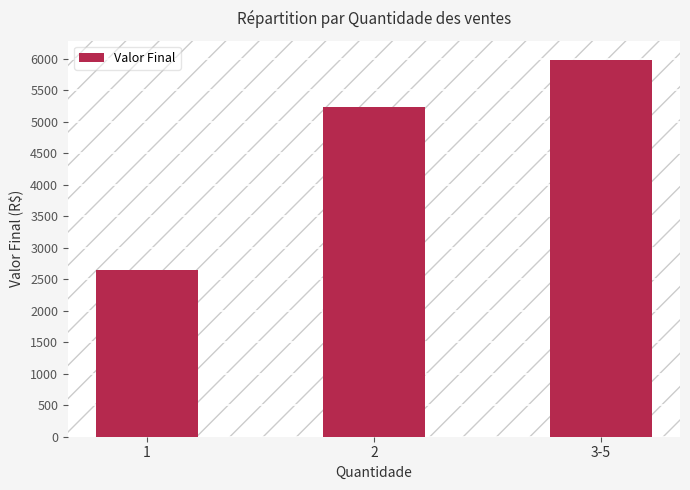

Which has a higher value, 1 or 2?

2